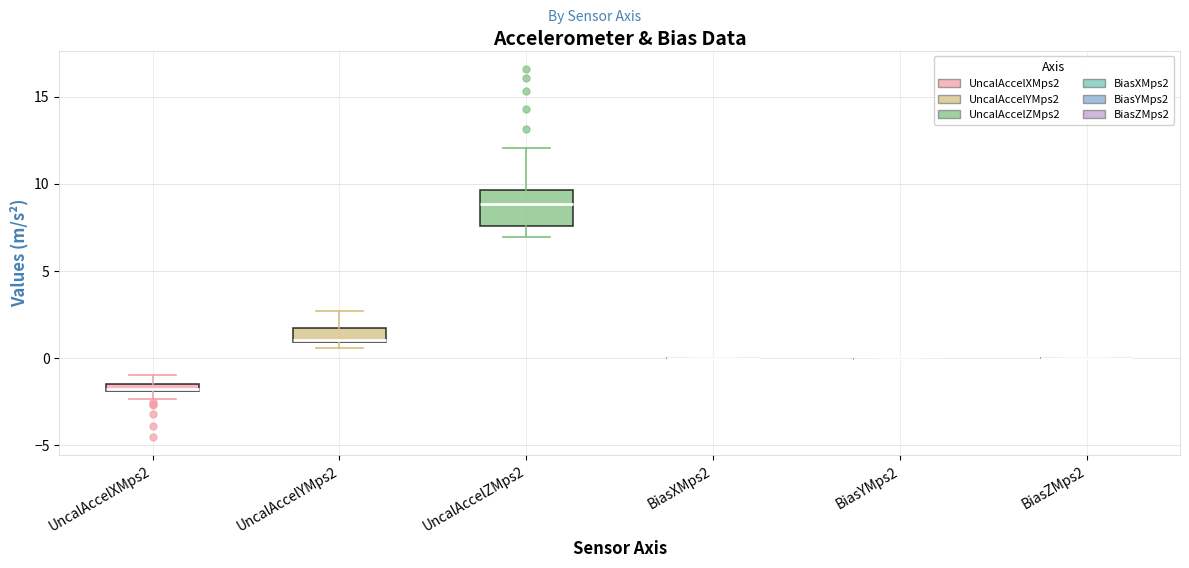

Which box is the tallest, from its lower edge to its upper edge?

UncalAccelZMps2